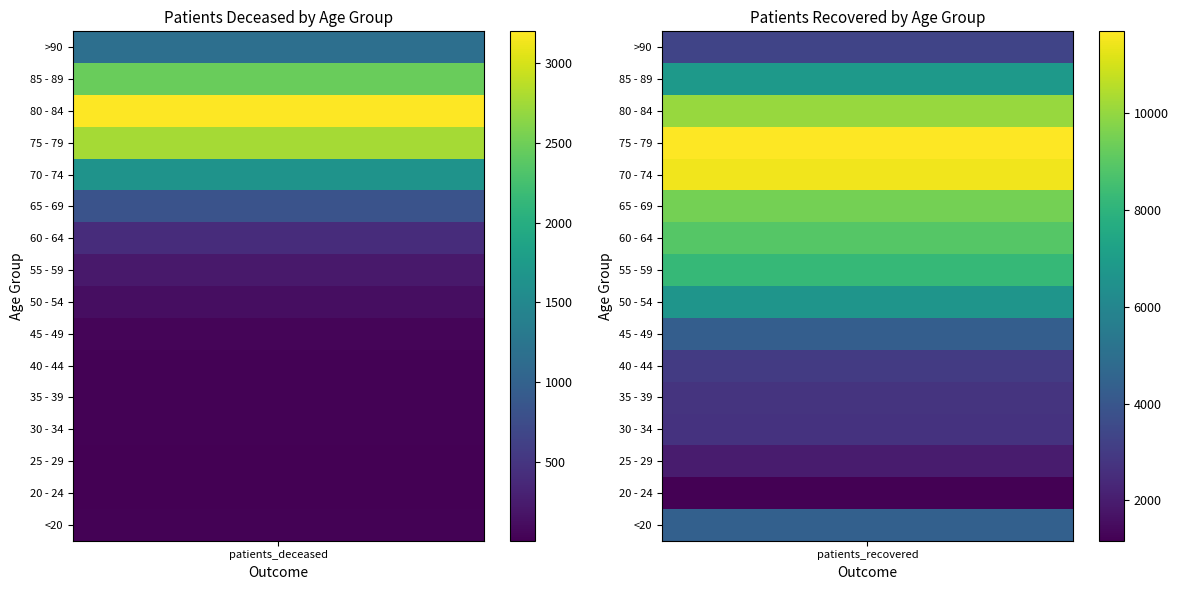

Which category has the highest value in the 25 - 29 series?

patients_recovered